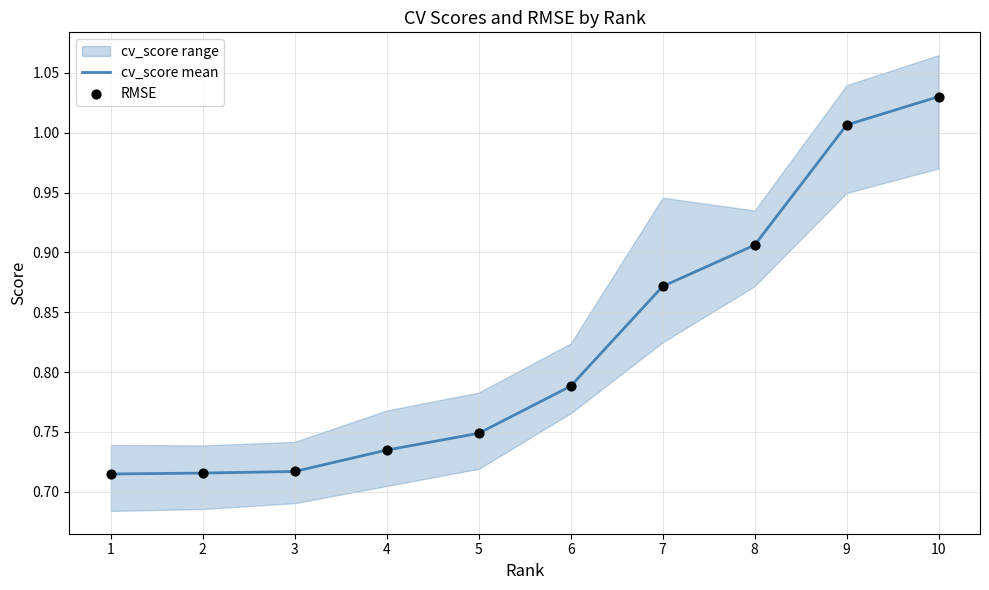

The cv_score mean series shows 0.9 at 2. True or false?

False